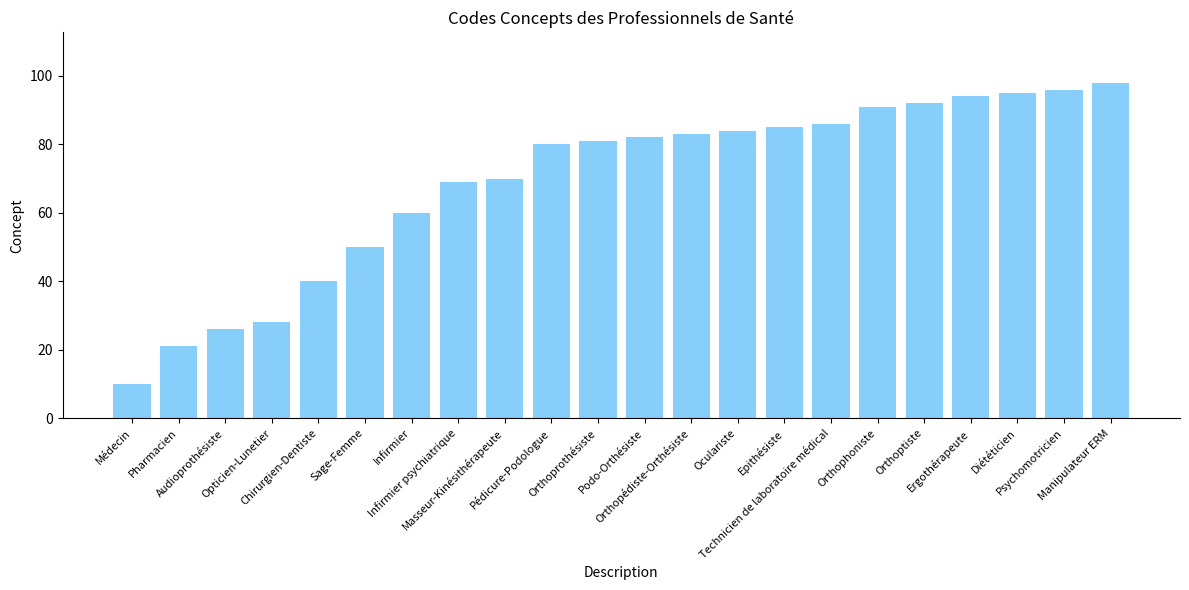

What is the value of the 13th bar from the left?

83